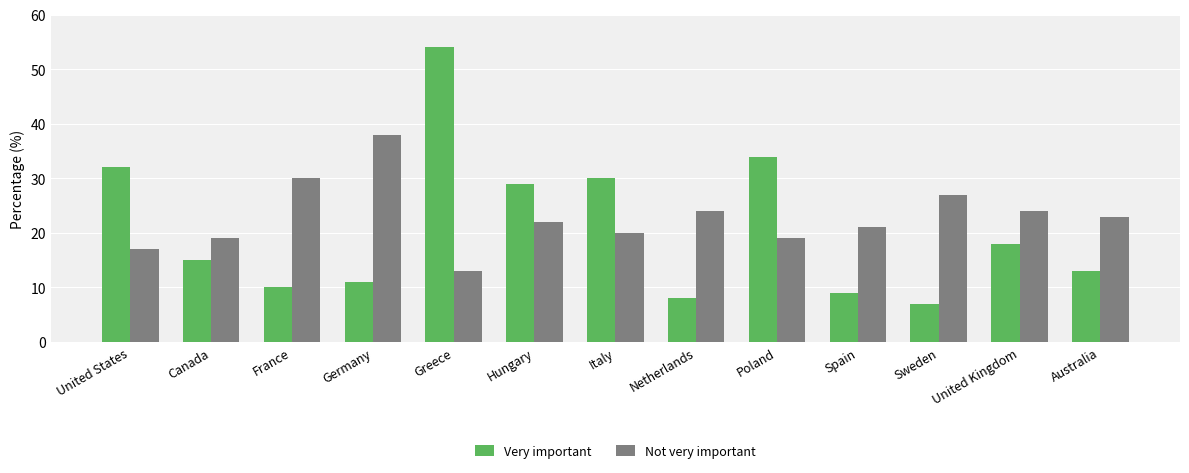

Which series changed the most between France and Spain?

Not very important